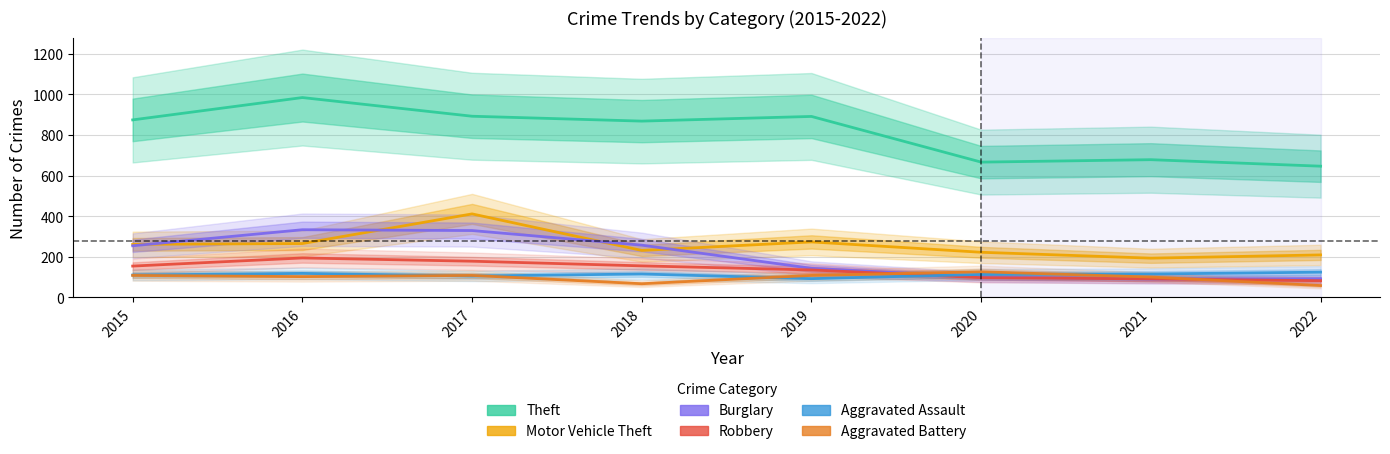

Which series has the widest spread of values?

Theft